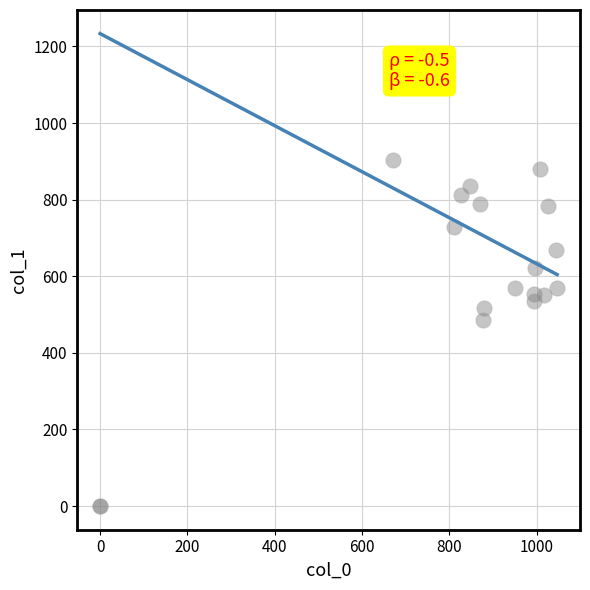

What Y value in the scatter plot is closest to 452?

486.0